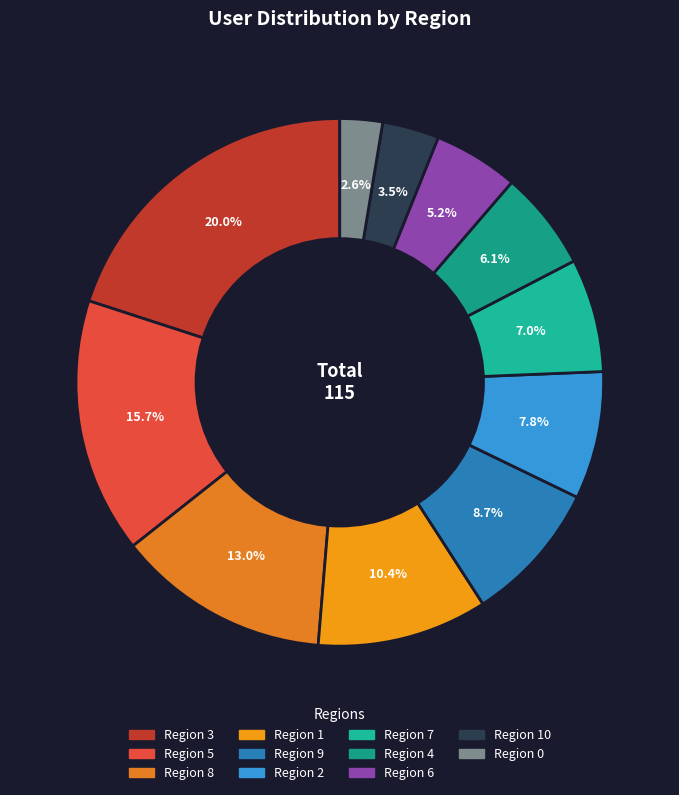

Which slice is the largest?

3